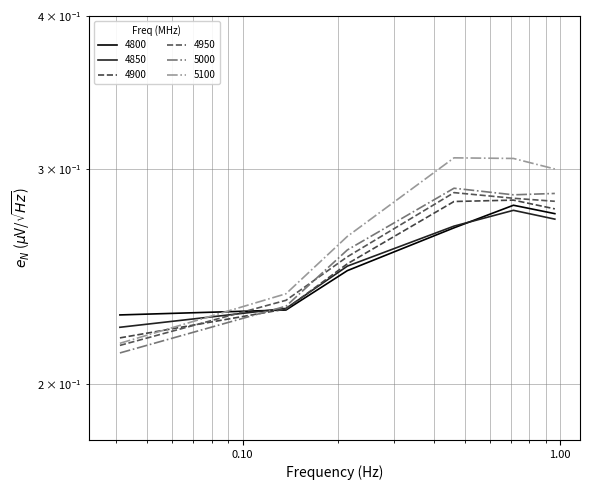

Where is 4900 nearest to the value 0?

0.0410958904109589